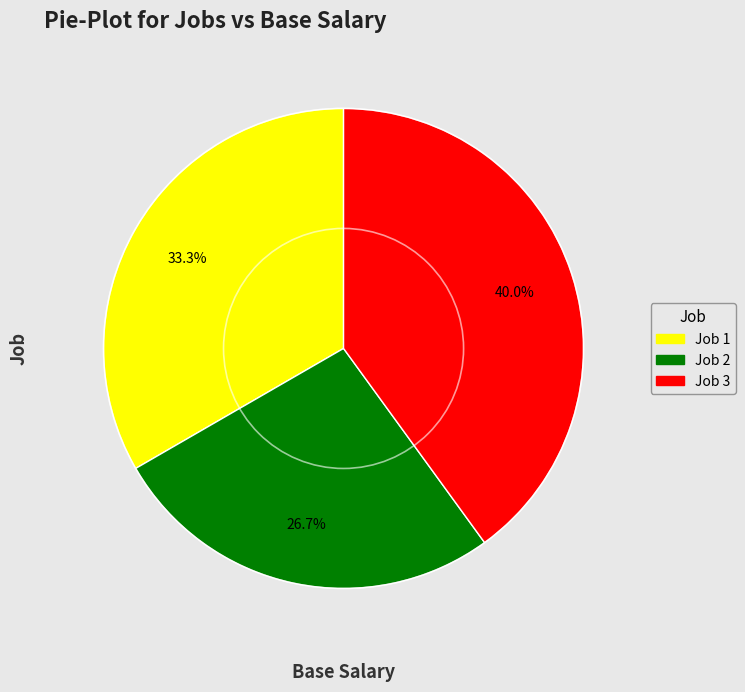

How much of the chart is everything except Job 3?

60.0%